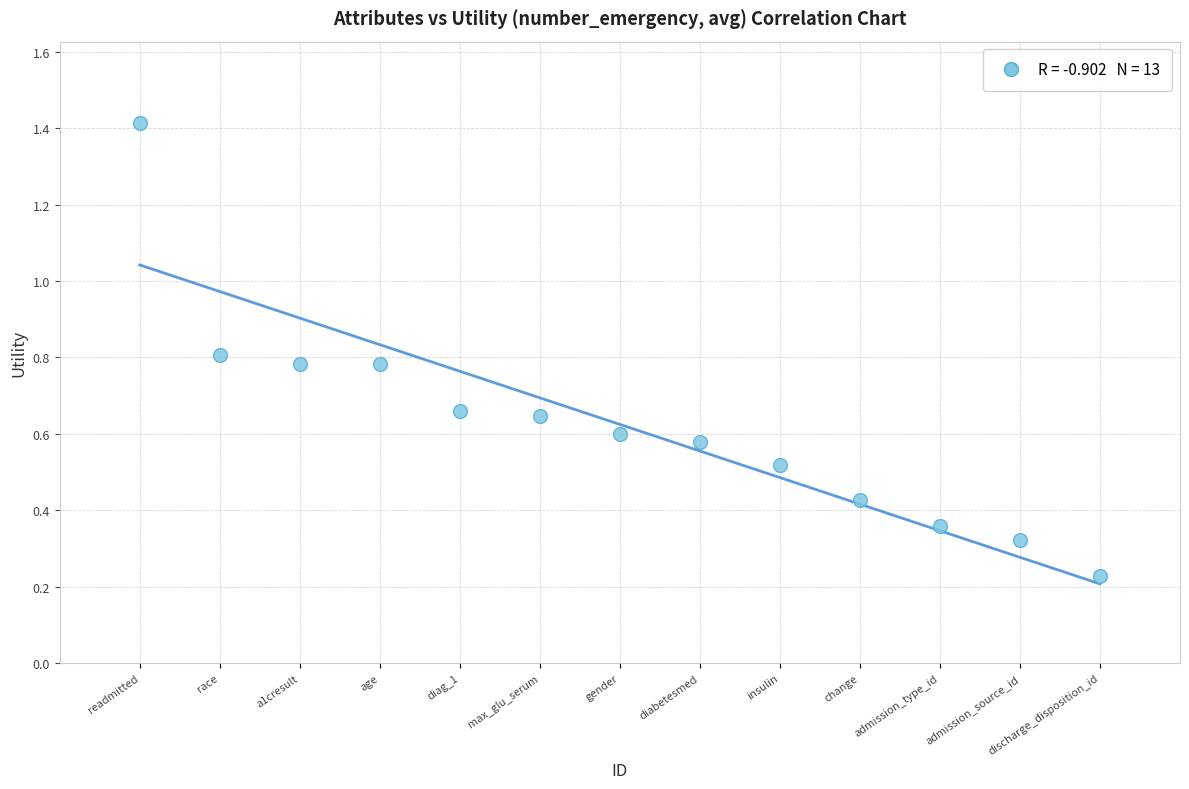

What is the range of X values (max minus min)?

12.0